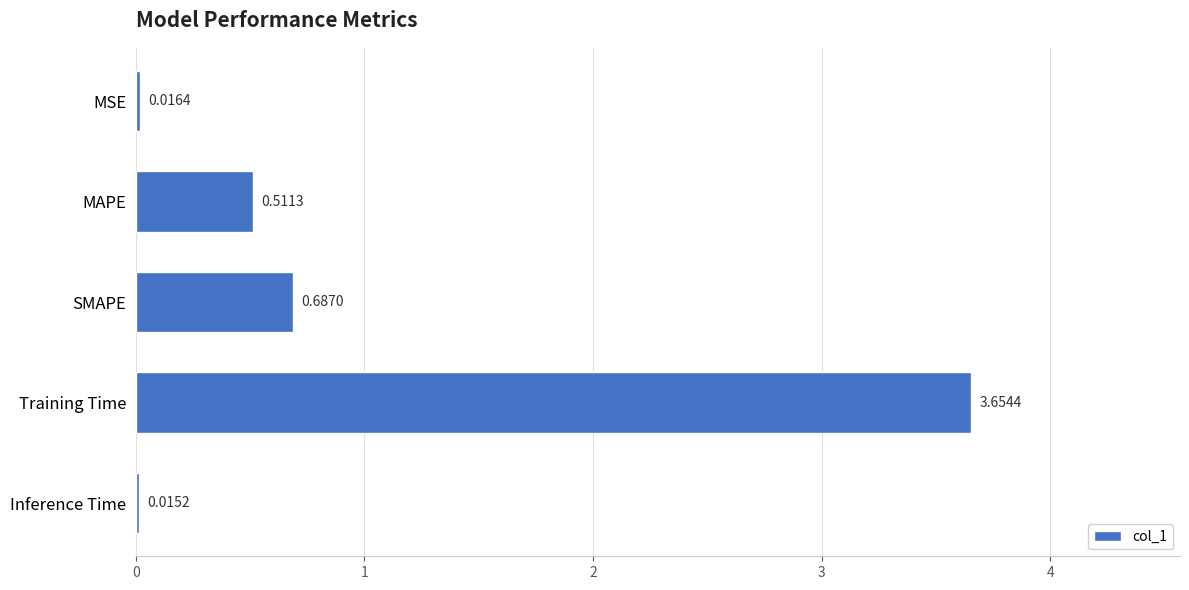

At which category does the chart reach its minimum across all series?

Inference Time